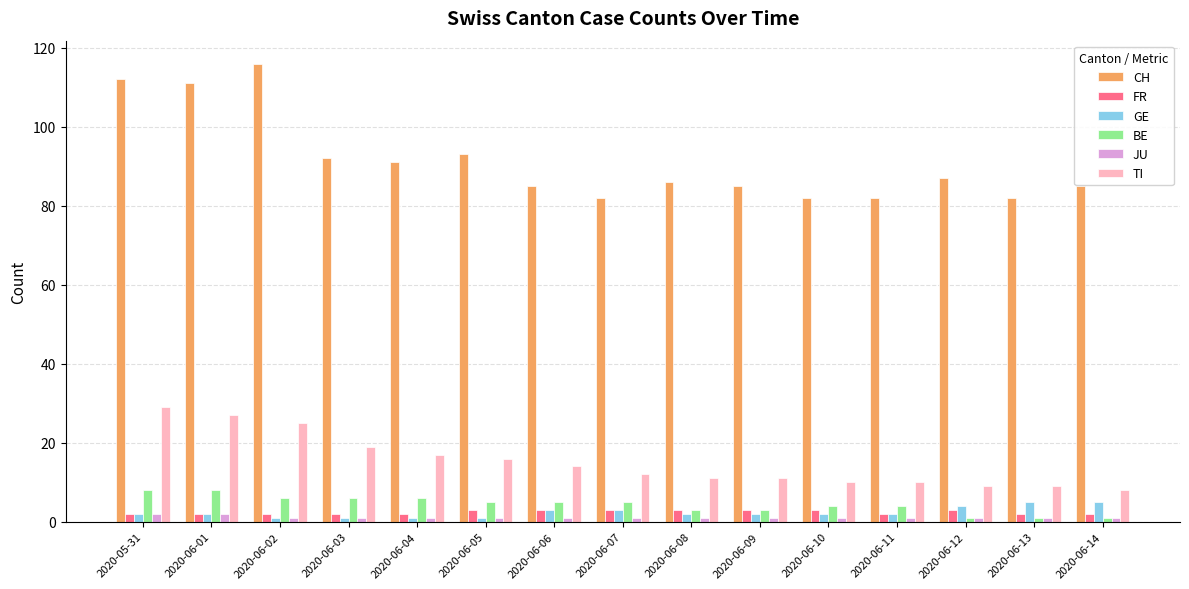

At how many categories does at least one series exceed 97?

3